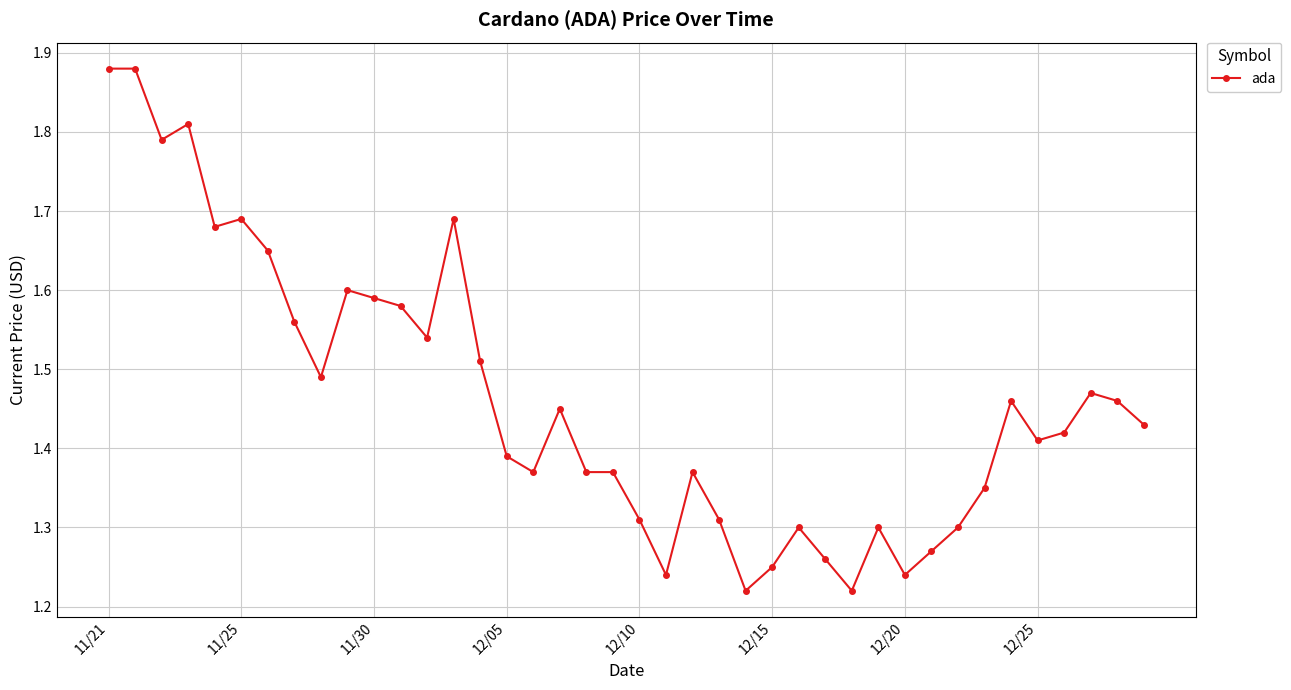

True or false: the data has more than 0 interior local peaks.

True